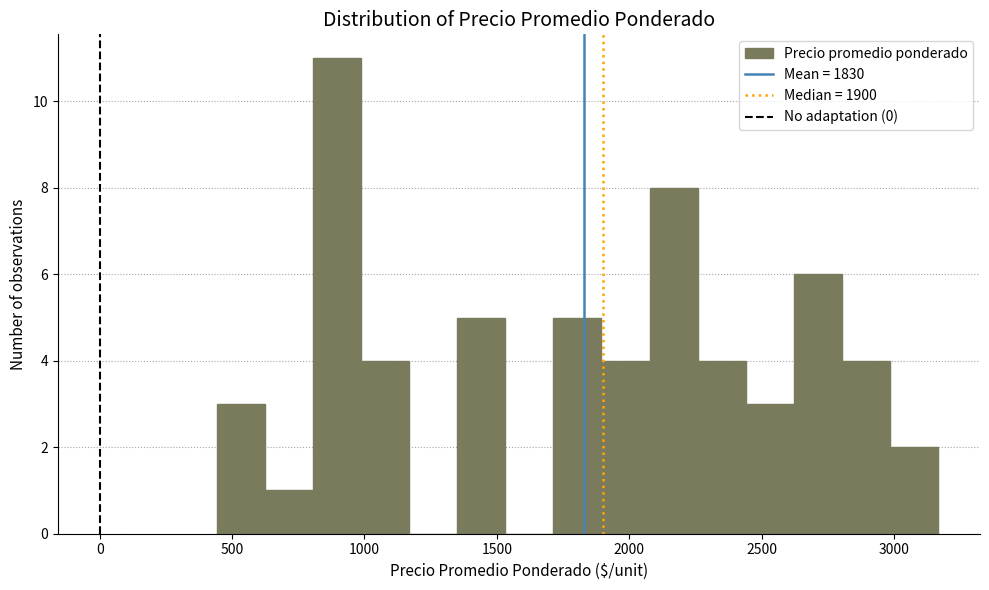

Read against the x-axis, roughly where is the centre of the tallest bar?

900